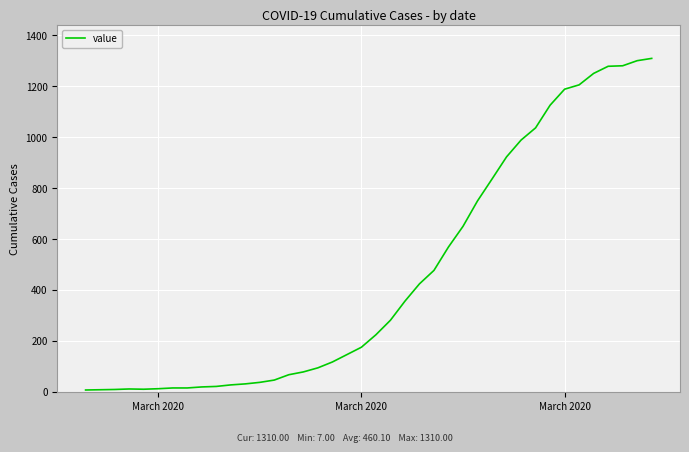

Does the chart have visible grid lines?

Yes